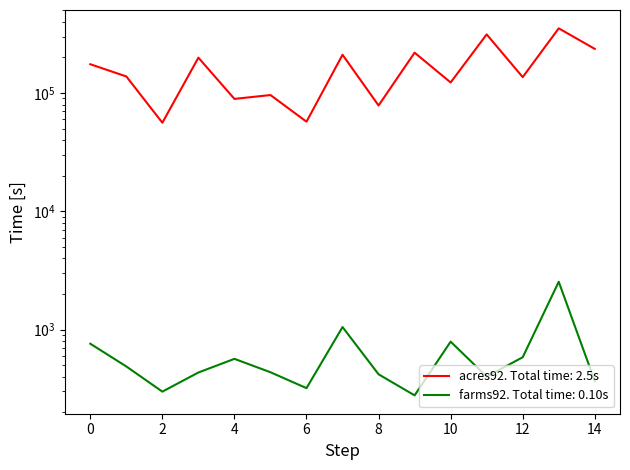

Reading left to right, list all the values displayed in this chart.

acres92: 0=175209	1=138135	2=56102	3=199117	4=89228	5=96194	6=57253	7=210692	8=78498	9=219444	10=122871	11=313232	12=136309	13=352322	14=236222
farms92: 0=760	1=488	2=299	3=434	4=566	5=436	6=320	7=1051	8=419	9=278	10=791	11=401	12=584	13=2539	14=367